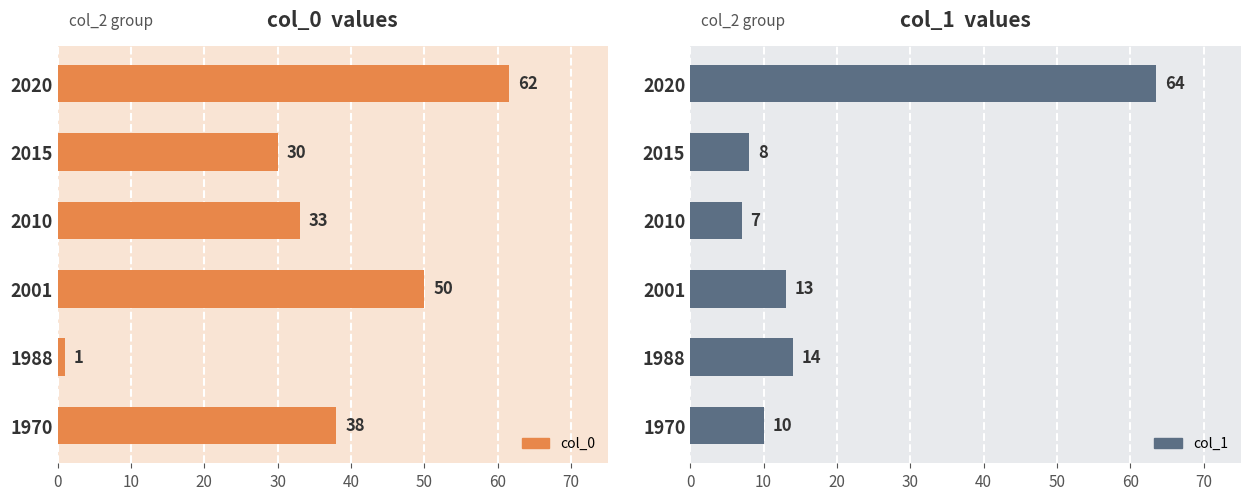

Which series has the largest range (max minus min)?

col_0